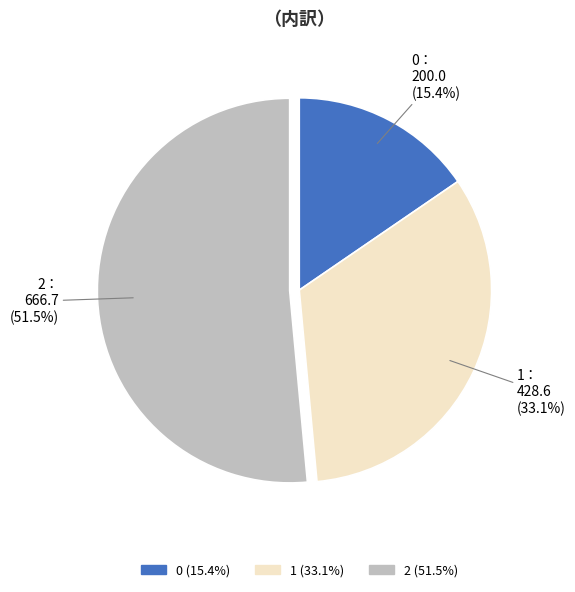

How many slices are in this pie chart?

3